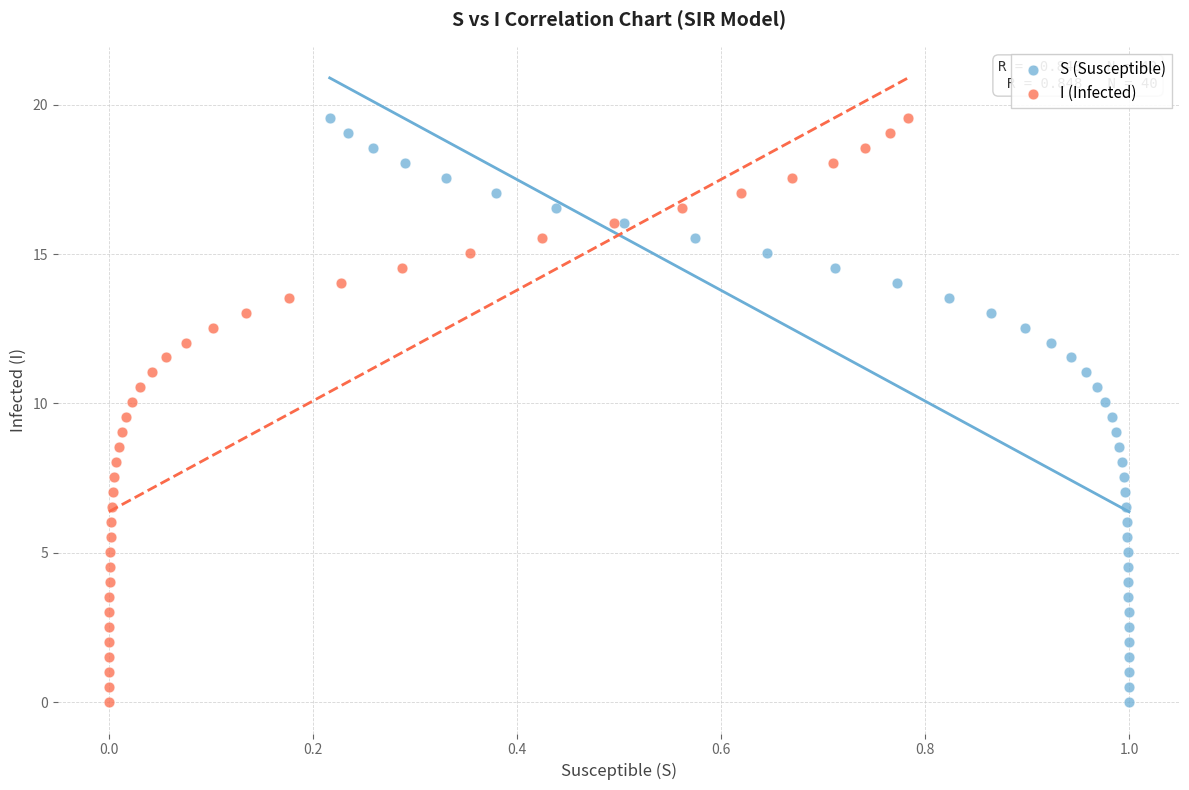

What are all the series names shown in the legend?

S (Susceptible), I (Infected)